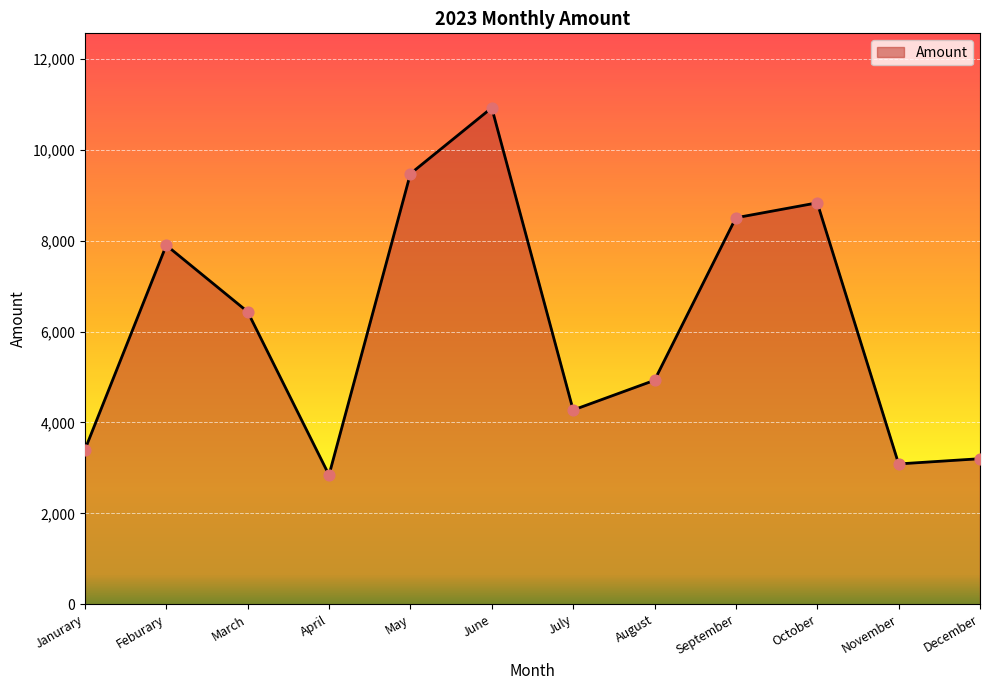

What is the ratio of the value at Feburary to the value at April?

2.8